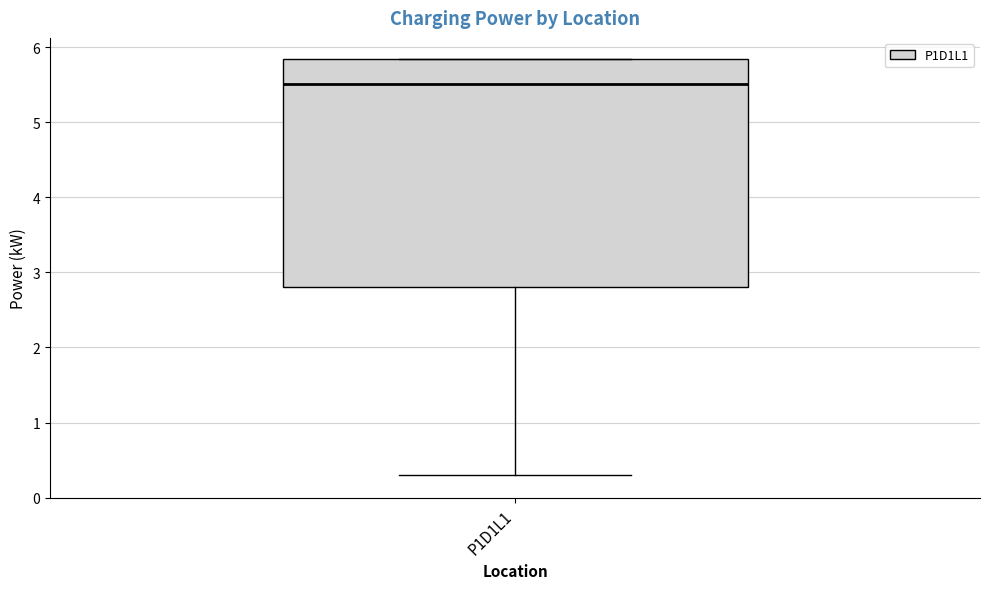

Transcribe this box plot: give where the median line is, the range the box spans, and where the two whiskers end, as read against the y-axis. The values are not printed on the chart, so give them approximately, as read against the axis.

median 5.5, box 2.8 to 5.8, whiskers 0.3 to 5.8